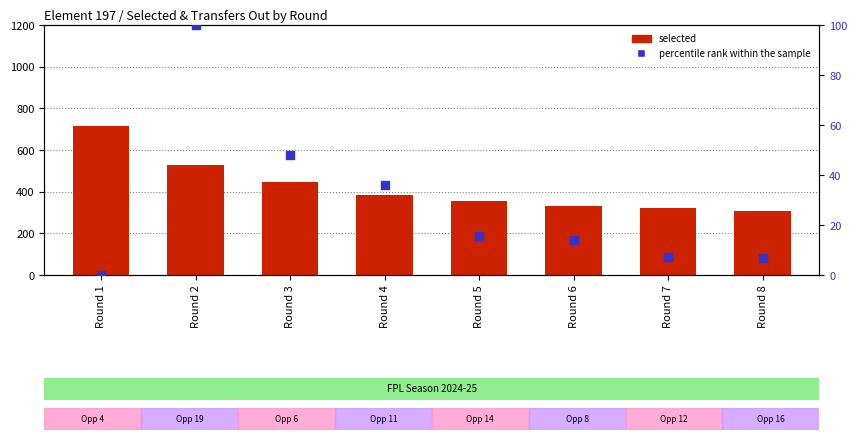

At which category is the sum across all series the highest?

Round 1